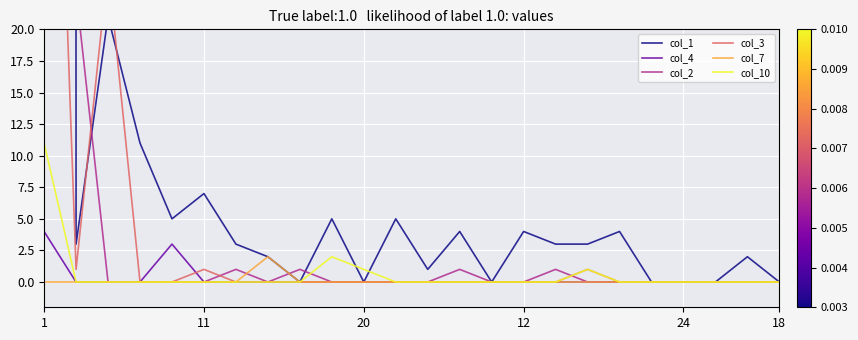

How many lines are shown in the chart?

6